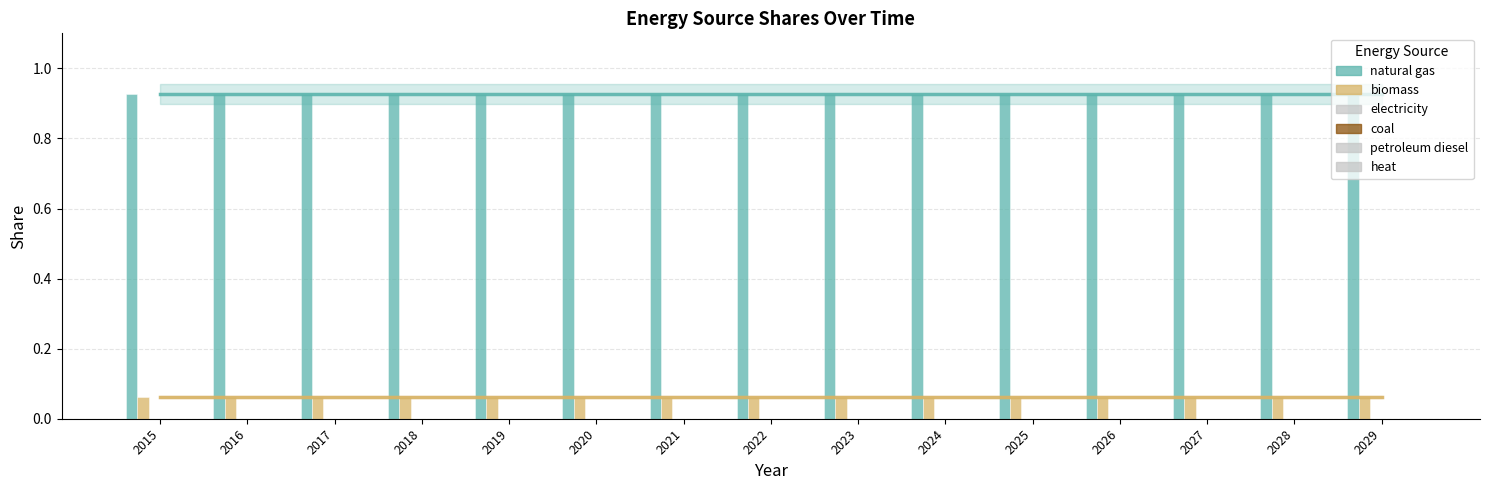

Reading left to right, transcribe all the data shown in this chart.

natural gas: 2015=0.9	2016=0.9	2017=0.9	2018=0.9	2019=0.9	2020=0.9	2021=0.9	2022=0.9	2023=0.9	2024=0.9	2025=0.9	2026=0.9	2027=0.9	2028=0.9	2029=0.9
biomass: 2015=0.1	2016=0.1	2017=0.1	2018=0.1	2019=0.1	2020=0.1	2021=0.1	2022=0.1	2023=0.1	2024=0.1	2025=0.1	2026=0.1	2027=0.1	2028=0.1	2029=0.1
electricity: 2015=0.0	2016=0.0	2017=0.0	2018=0.0	2019=0.0	2020=0.0	2021=0.0	2022=0.0	2023=0.0	2024=0.0	2025=0.0	2026=0.0	2027=0.0	2028=0.0	2029=0.0
coal: 2015=0.0	2016=0.0	2017=0.0	2018=0.0	2019=0.0	2020=0.0	2021=0.0	2022=0.0	2023=0.0	2024=0.0	2025=0.0	2026=0.0	2027=0.0	2028=0.0	2029=0.0
petroleum diesel: 2015=0.0	2016=0.0	2017=0.0	2018=0.0	2019=0.0	2020=0.0	2021=0.0	2022=0.0	2023=0.0	2024=0.0	2025=0.0	2026=0.0	2027=0.0	2028=0.0	2029=0.0
heat: 2015=0.0	2016=0.0	2017=0.0	2018=0.0	2019=0.0	2020=0.0	2021=0.0	2022=0.0	2023=0.0	2024=0.0	2025=0.0	2026=0.0	2027=0.0	2028=0.0	2029=0.0